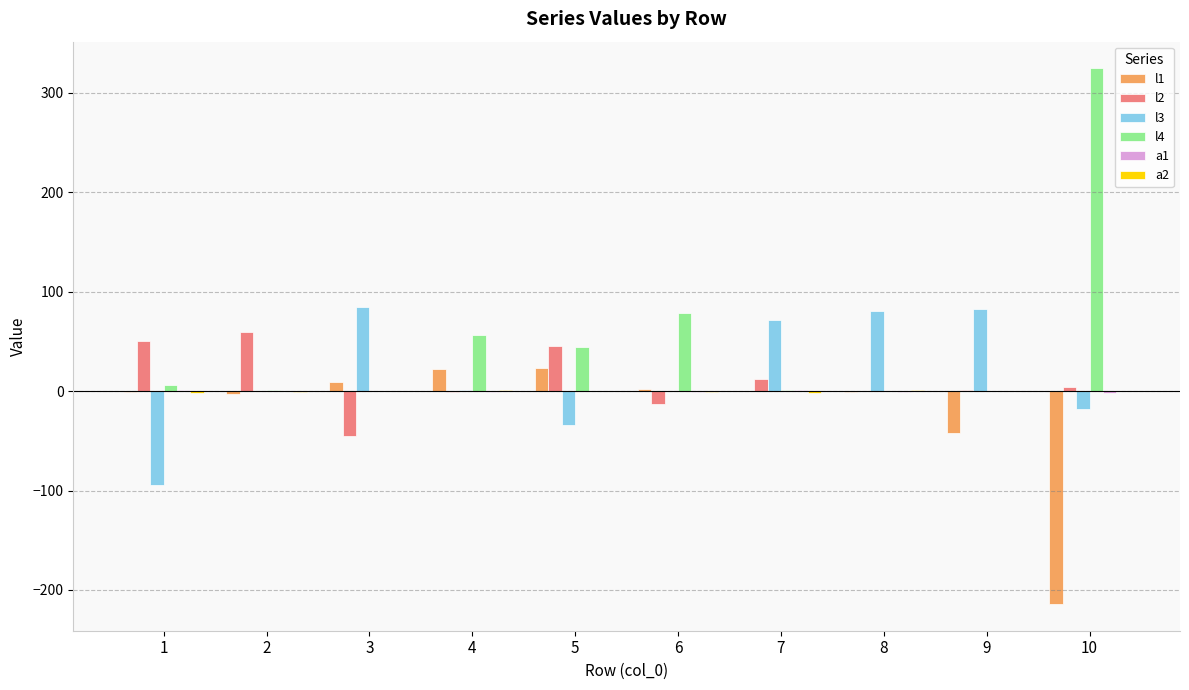

The value of l4 at 10 is 324.6. True or false?

True